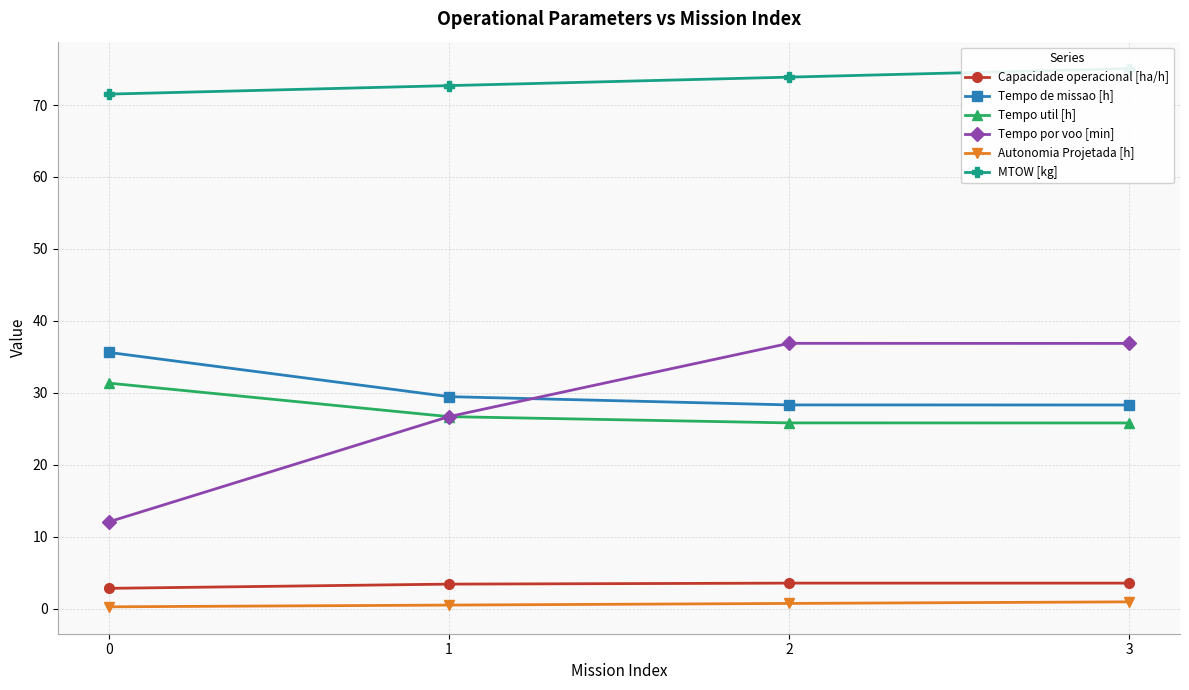

Is it true that Autonomia Projetada [h] equals 0.9 at 3?

True